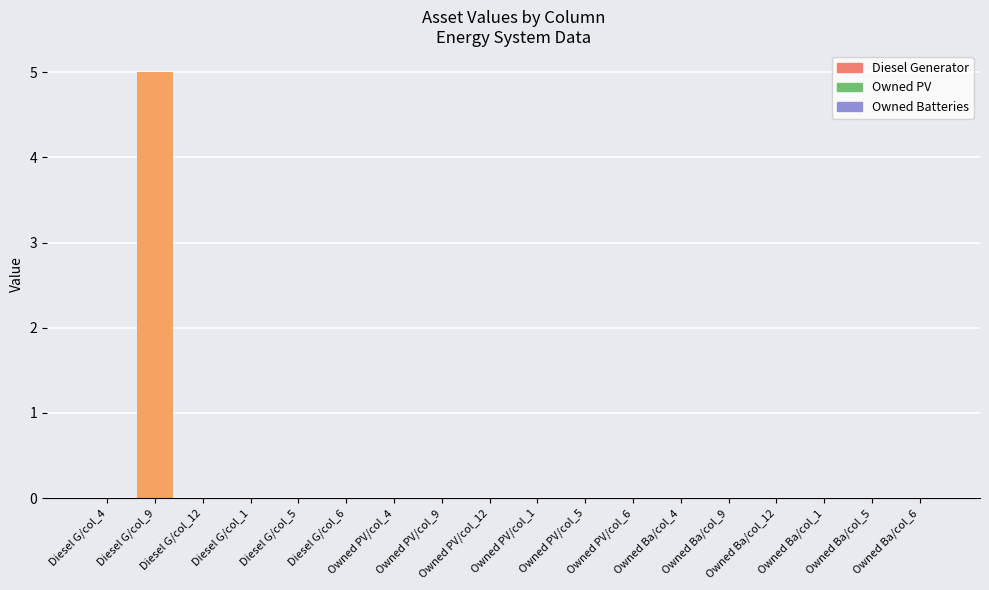

True or false: the data shows 0.0 at Owned PV/col_9.

True